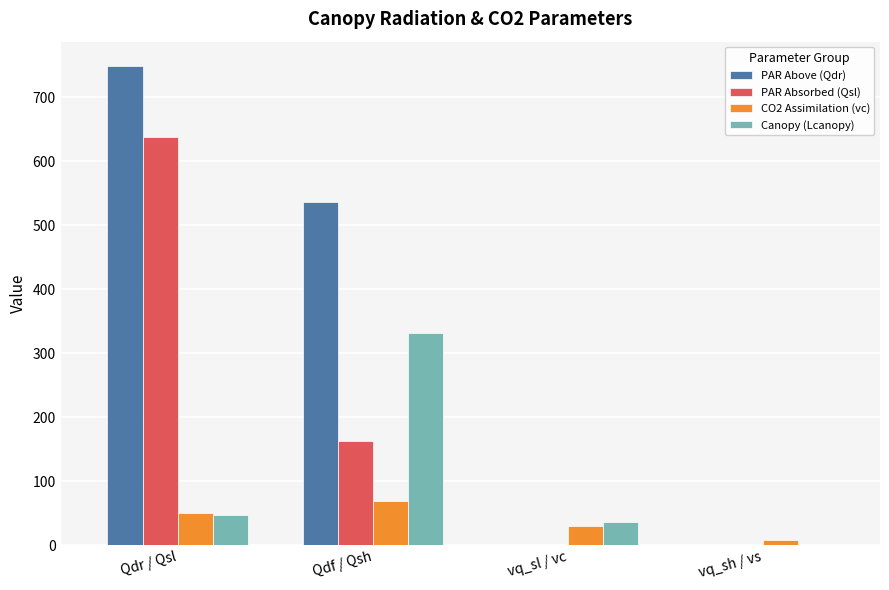

Reading left to right, what are all the values shown in this chart?

PAR Above (Qdr): Qdr / Qsl=749.2	Qdf / Qsh=535.7	vq_sl / vc=0.0	vq_sh / vs=0.0
PAR Absorbed (Qsl): Qdr / Qsl=637.8	Qdf / Qsh=162.9	vq_sl / vc=0.0	vq_sh / vs=0.0
CO2 Assimilation (vc): Qdr / Qsl=50.2	Qdf / Qsh=69.2	vq_sl / vc=29.1	vq_sh / vs=7.4
Canopy (Lcanopy): Qdr / Qsl=47.1	Qdf / Qsh=331.1	vq_sl / vc=35.8	vq_sh / vs=0.0